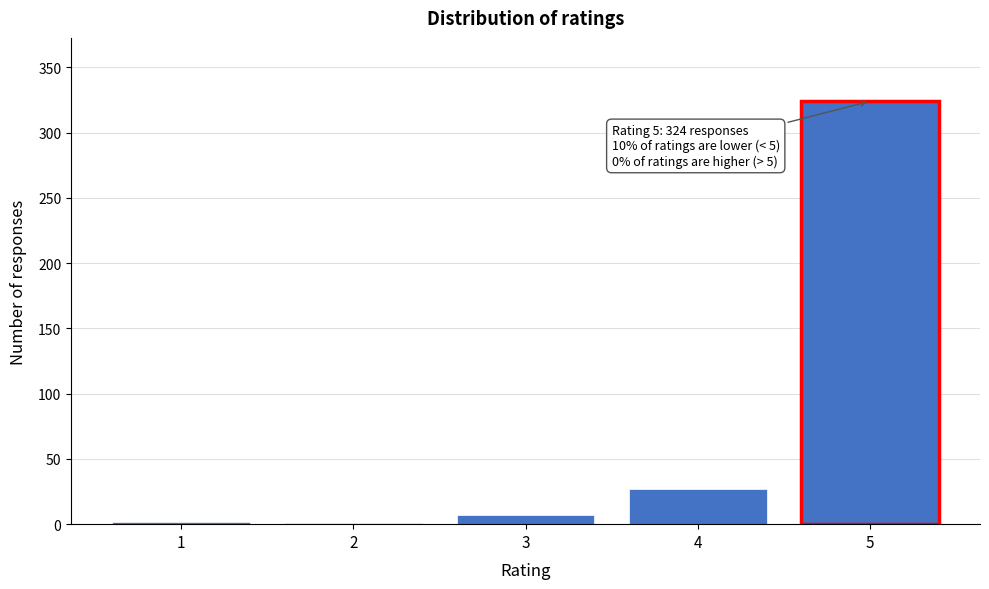

What is the sum of all values?

361